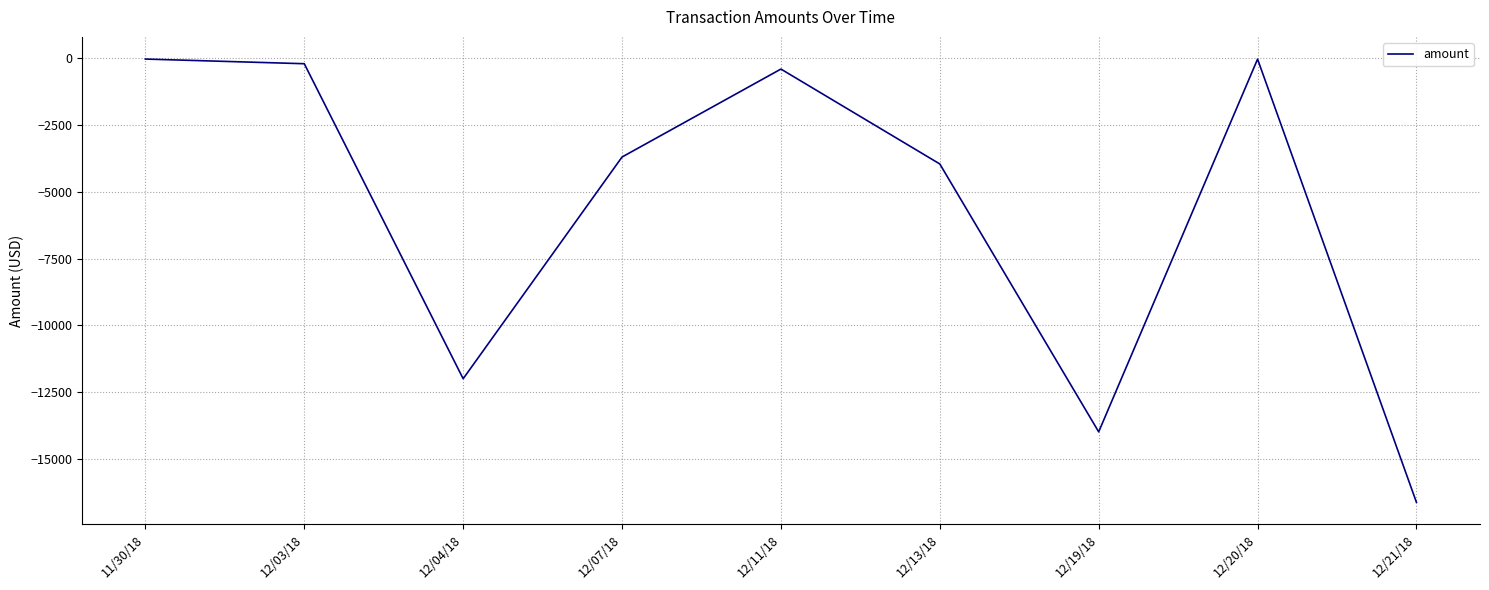

True or false: the data has more than 1 interior local peaks.

True